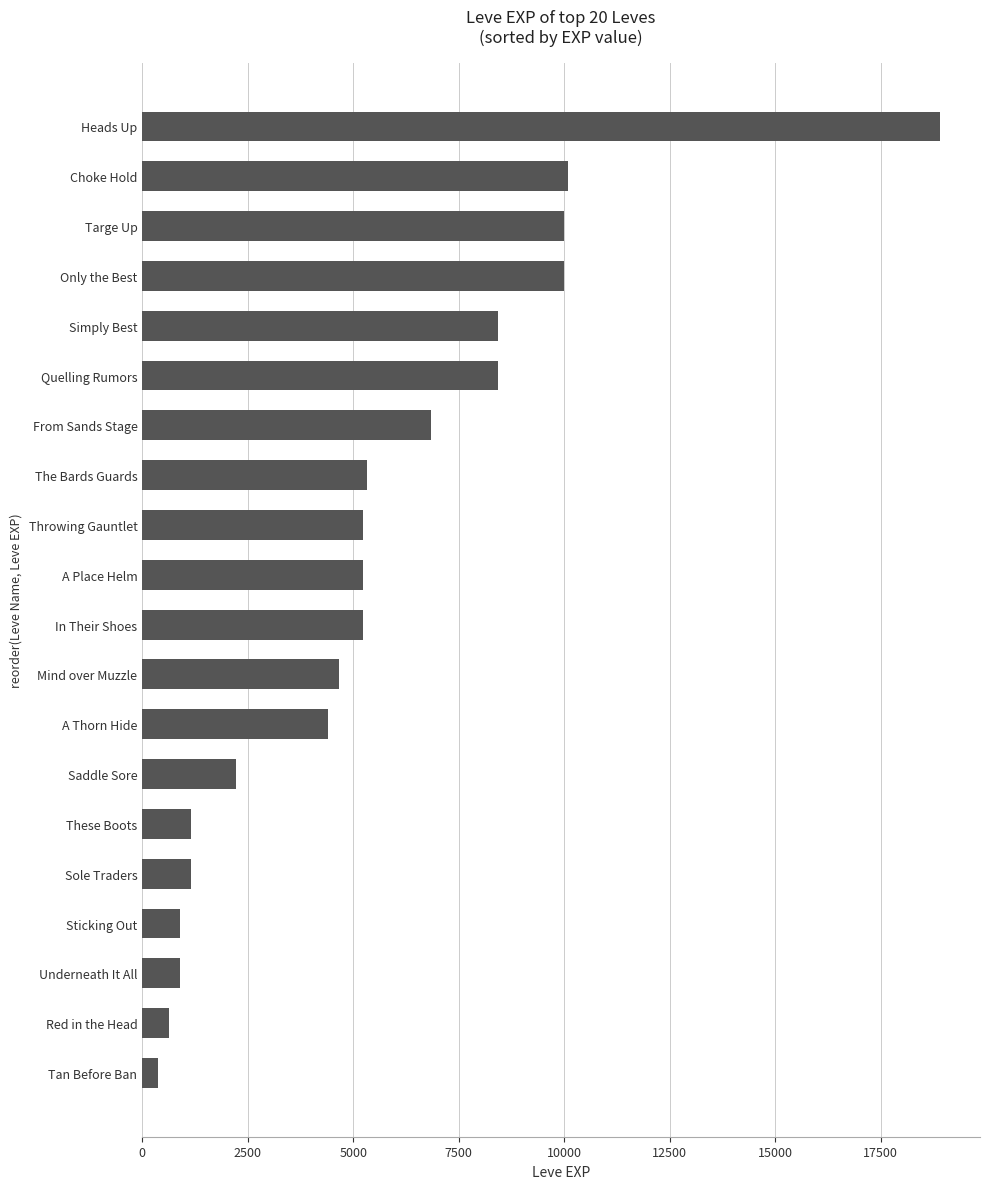

What is the average value?

5505